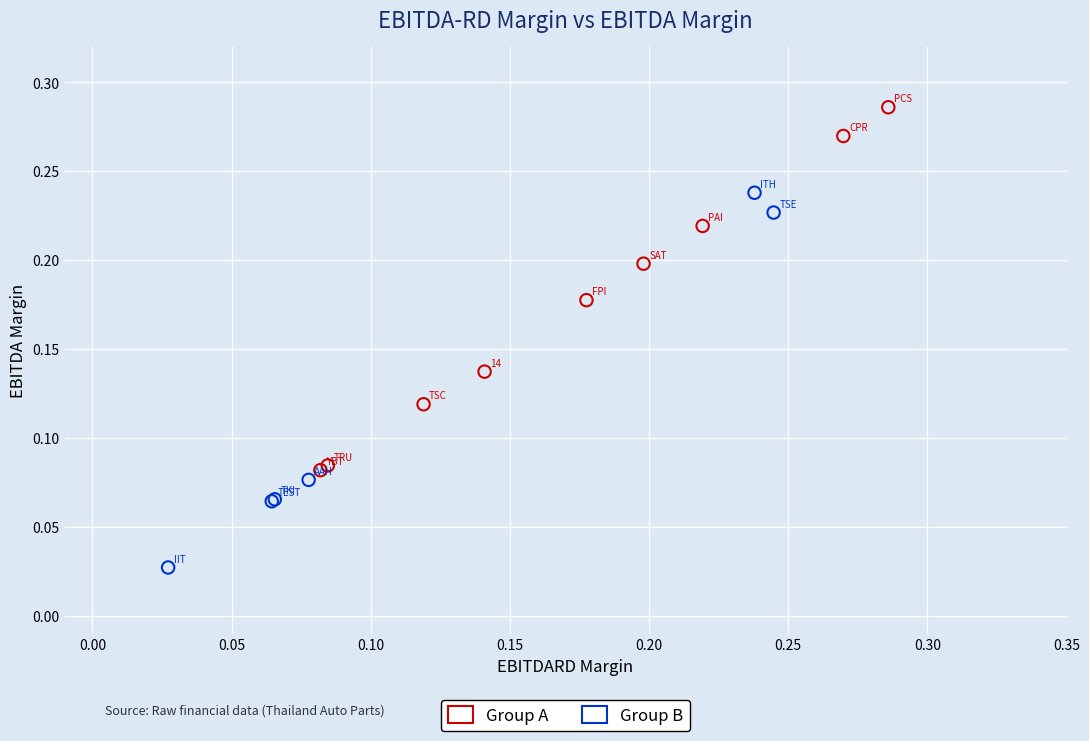

Which series reaches the maximum Y coordinate?

Group A